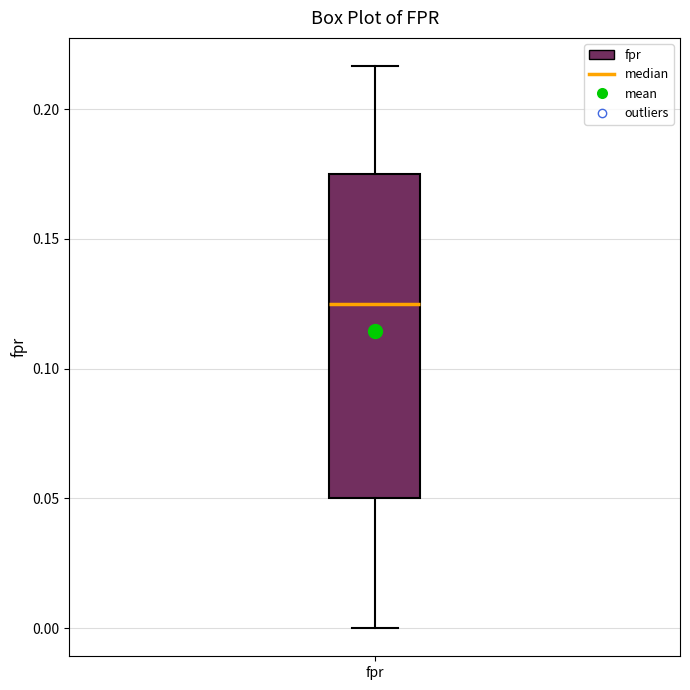

Transcribe this box plot: give where the median line is, the range the box spans, and where the two whiskers end, as read against the y-axis. The values are not printed on the chart, so give them approximately, as read against the axis.

median 0.125, box 0.050 to 0.175, whiskers 0.000 to 0.215